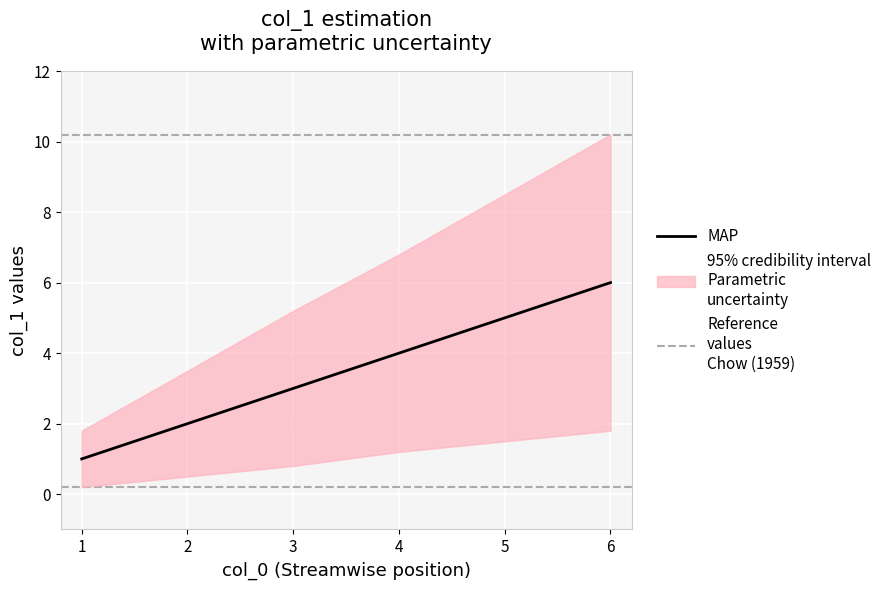

Which category has the highest value in the lower series?

6